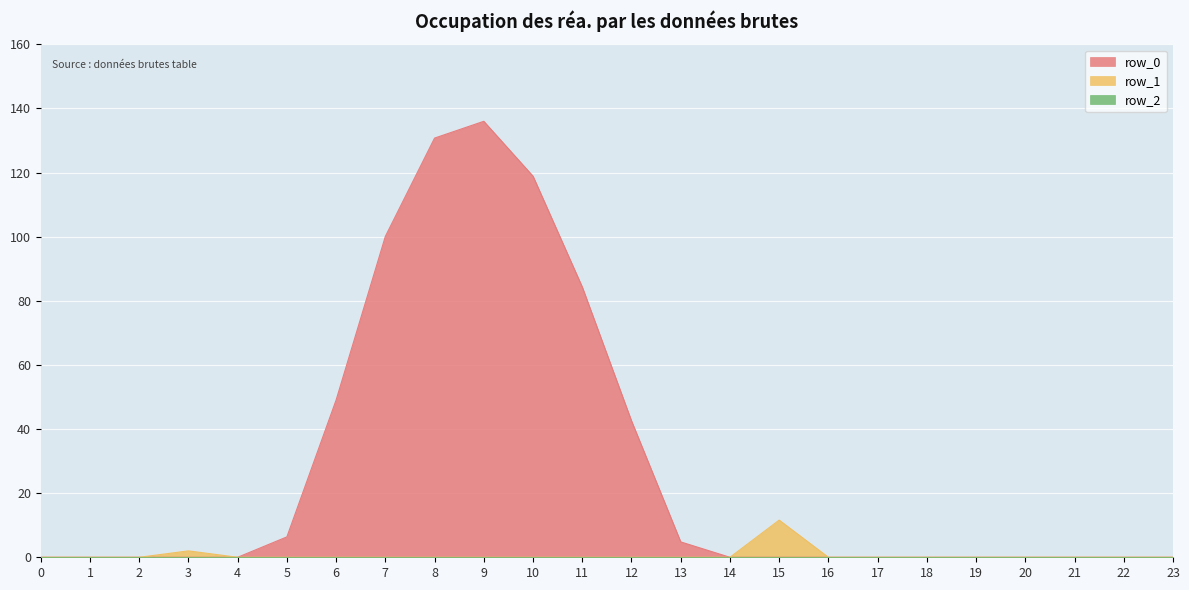

At which label does row_0 reach its peak?

9